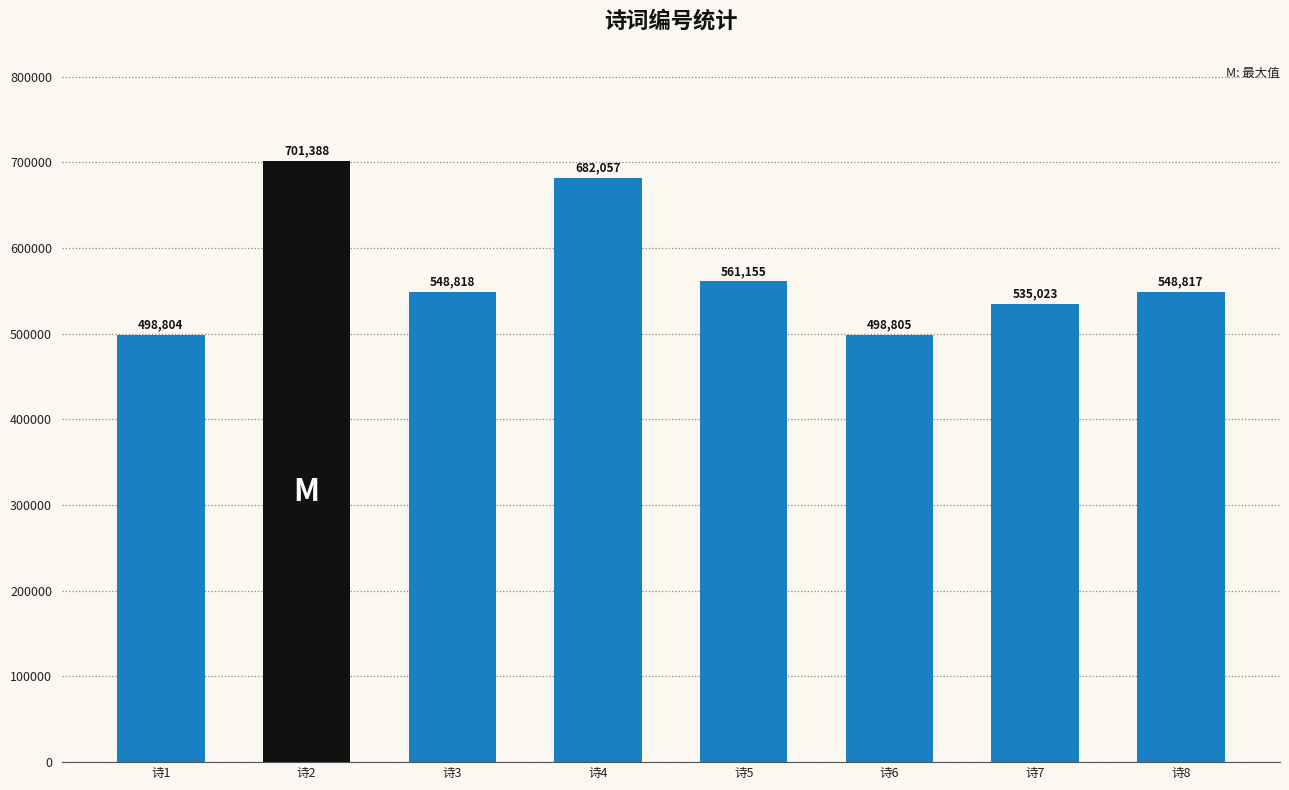

The value at 诗8 is 548817. True or false?

True